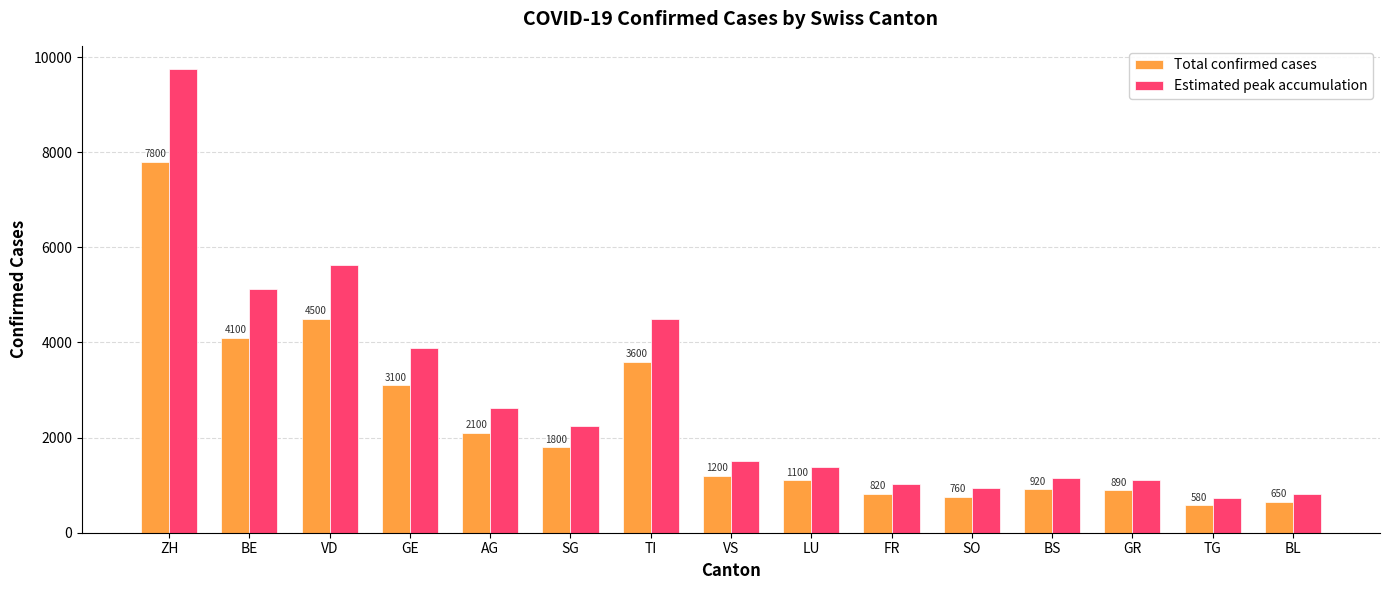

What is the sum of all Total confirmed cases values?

33920.0